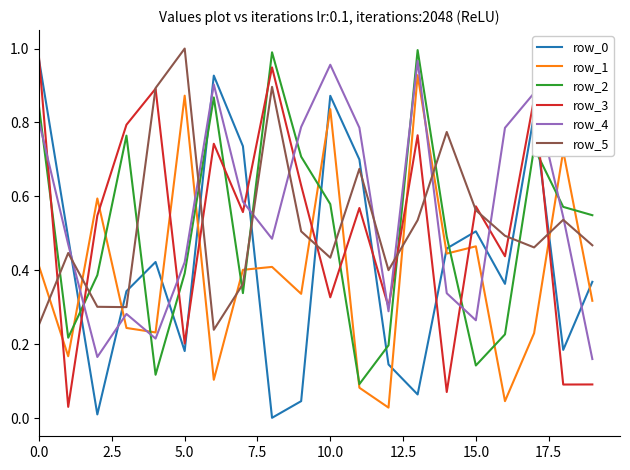

True or false: row_5 and row_0 intersect in this chart.

True